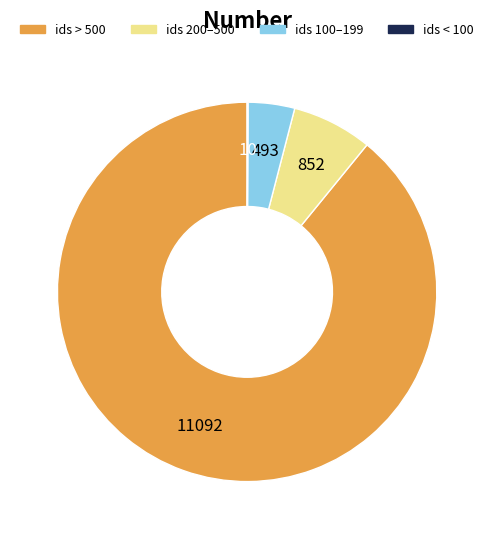

Does any single category account for the majority?

Yes